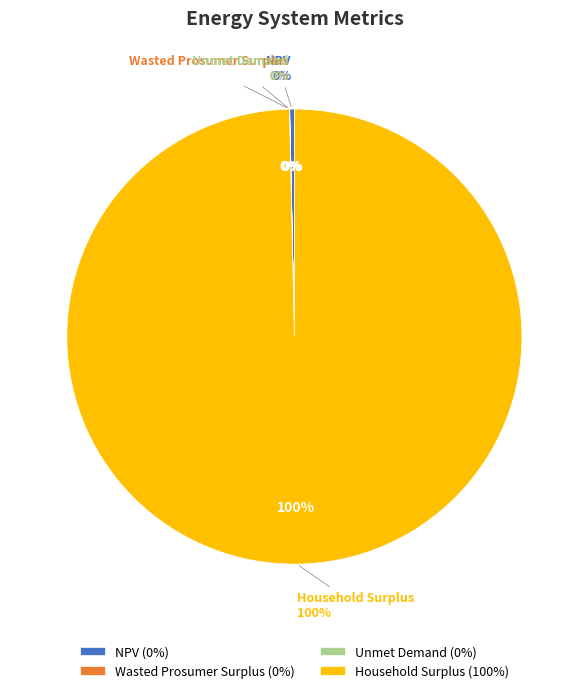

What percentage is the Household Surplus slice, to the nearest percent?

100%